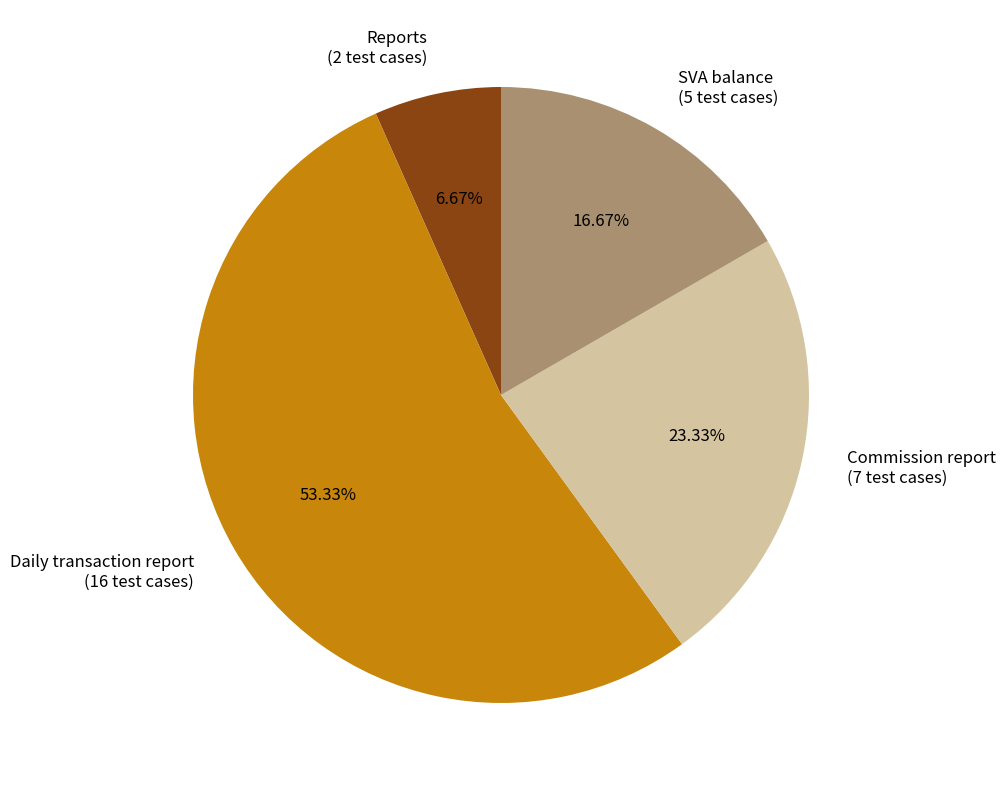

Which slice is the largest?

Daily transaction report